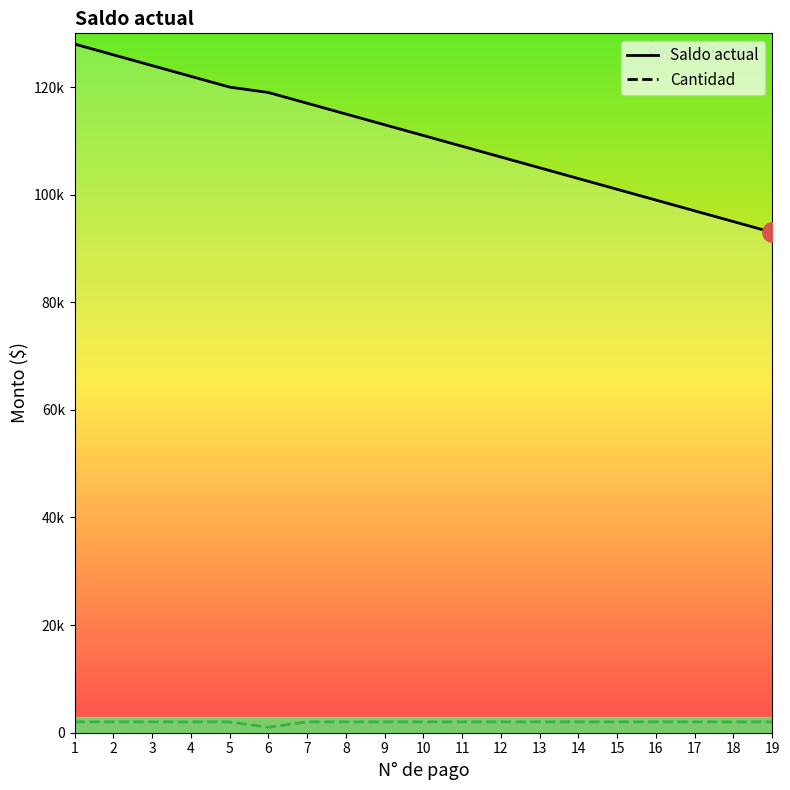

Reading left to right, list all the values displayed in this chart.

Saldo actual: 1=128000	2=126000	3=124000	4=122000	5=120000	6=119000	7=117000	8=115000	9=113000	10=111000	11=109000	12=107000	13=105000	14=103000	15=101000	16=99000	17=97000	18=95000	19=93000
Cantidad: 1=2000	2=2000	3=2000	4=2000	5=2000	6=1000	7=2000	8=2000	9=2000	10=2000	11=2000	12=2000	13=2000	14=2000	15=2000	16=2000	17=2000	18=2000	19=2000